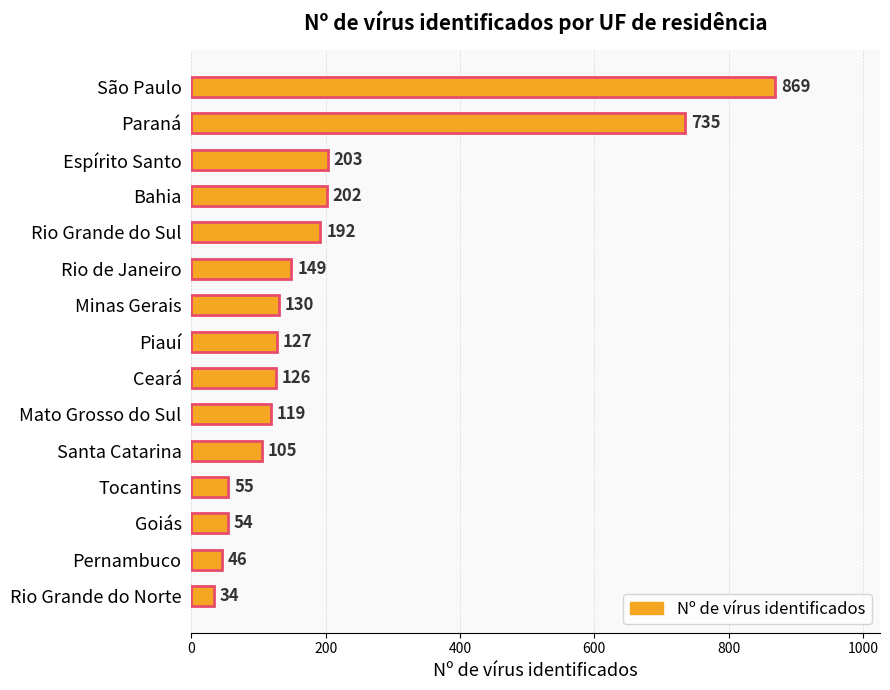

Which category has the lowest value across all series?

Rio Grande do Norte